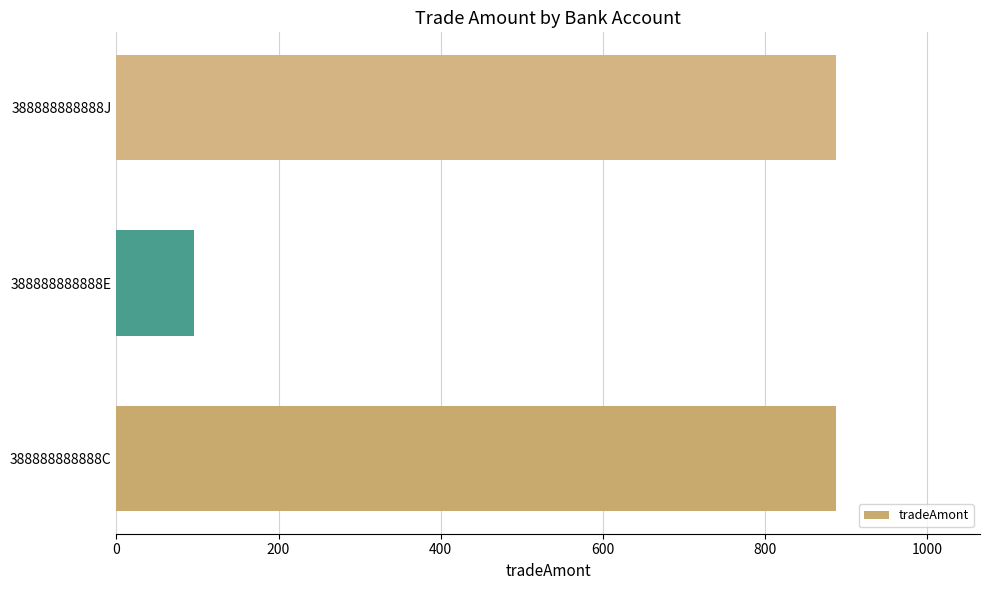

Is it true that the value at 388888888888J is 324?

False